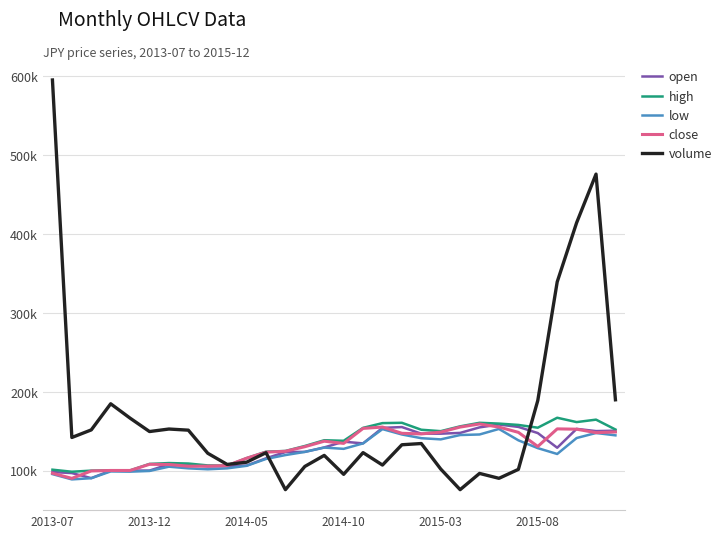

Reading left to right, transcribe all the data shown in this chart.

open: 98600	97300	90900	100400	100500	100500	108400	108000	105700	106100	106800	116000	123900	124200	129800	137100	134900	154600	155600	147200	147200	148200	155200	158800	155800	148000	129400	153300	150500	151000
high: 101600	99000	100400	100700	100700	108900	110000	109400	107000	106800	116200	124400	125300	131600	138900	138200	154600	160600	161000	152200	150400	156500	161000	160000	158300	154800	167400	161900	165000	152500
low: 96000	89300	90800	99400	99100	100000	105400	103300	102100	103300	106500	115200	120100	124100	129600	128000	134900	153000	146200	141500	140000	145500	146200	153200	138800	128900	121500	141700	148100	145100
close: 97100	90600	100000	100600	100600	108400	108200	106000	106100	106800	116100	123800	124900	130700	137700	134900	153900	155600	147700	146900	149200	155600	159500	155600	148900	131000	153300	152900	148500	149400
volume: 595299	142396	152008	185093	166875	149911	153117	151664	122407	108247	111059	123102	76313	105701	119708	95727	123214	107466	133181	134740	102434	76301	96868	90662	102007	189233	339508	414444	476058	190132